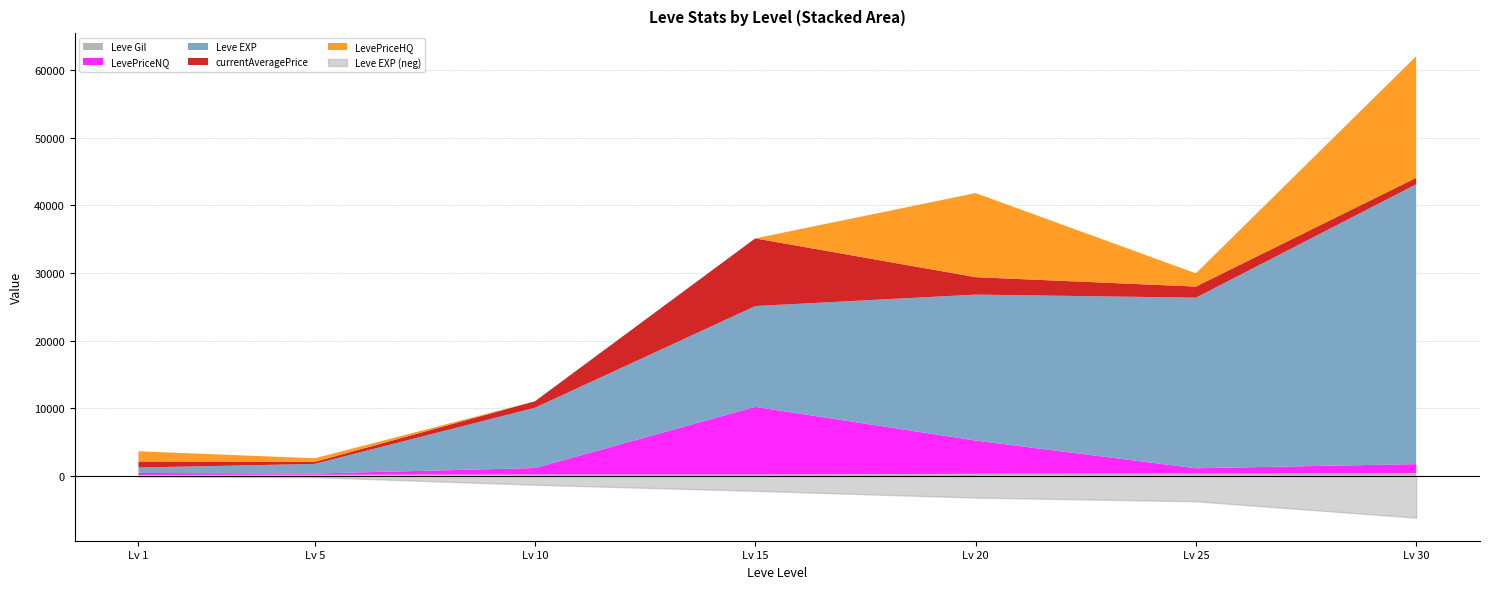

Between 10 and 20, which series saw the biggest shift?

Leve EXP